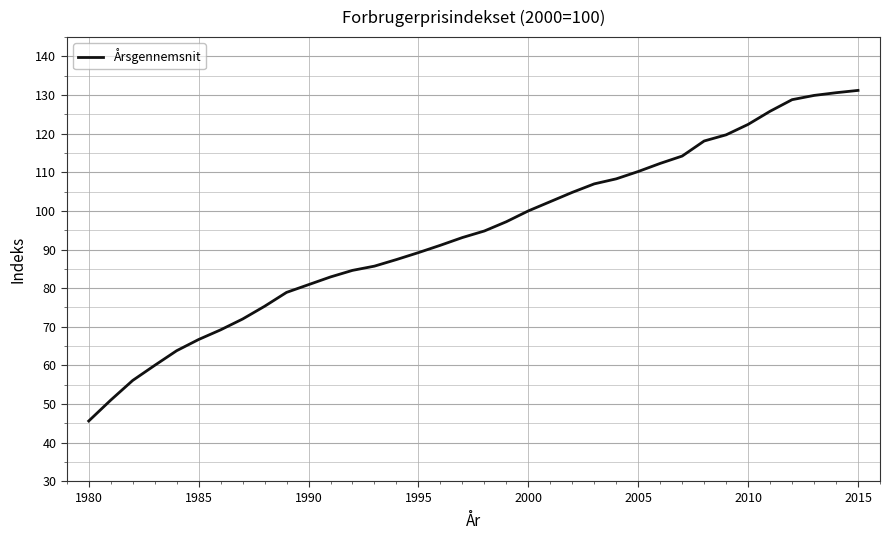

Does the chart display data point markers on the line(s)?

No